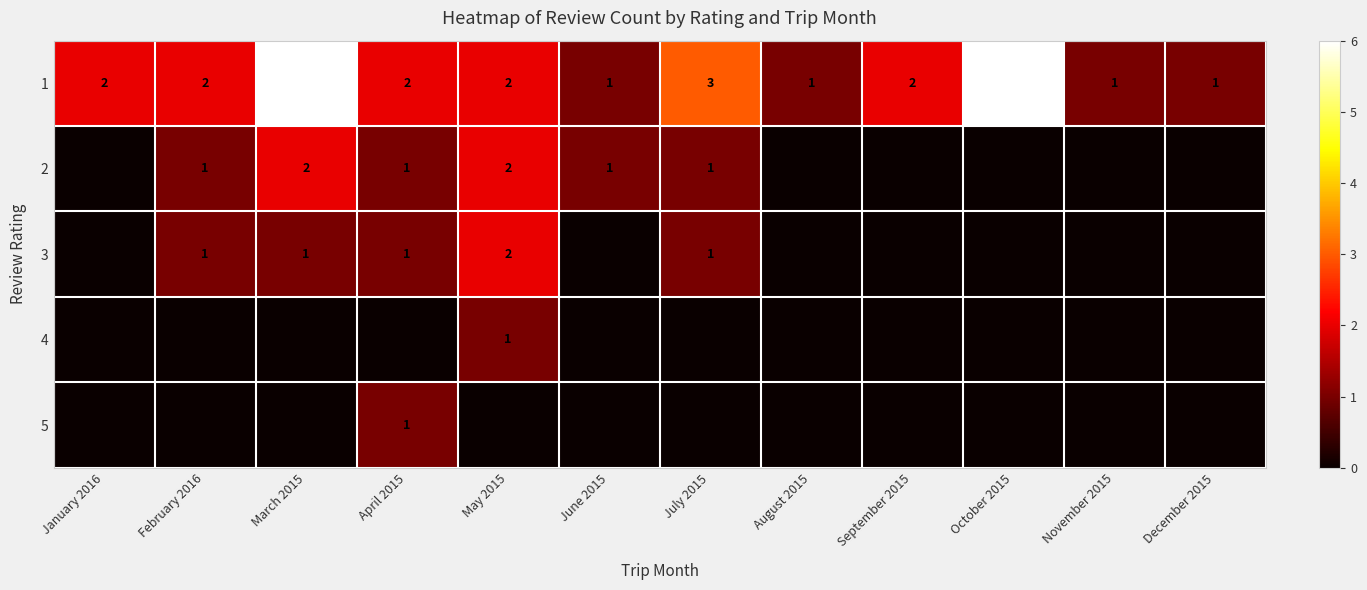

List the labels in order of 5 value, largest first.

April 2015, January 2016, February 2016, March 2015, May 2015, June 2015, July 2015, August 2015, September 2015, October 2015, November 2015, December 2015